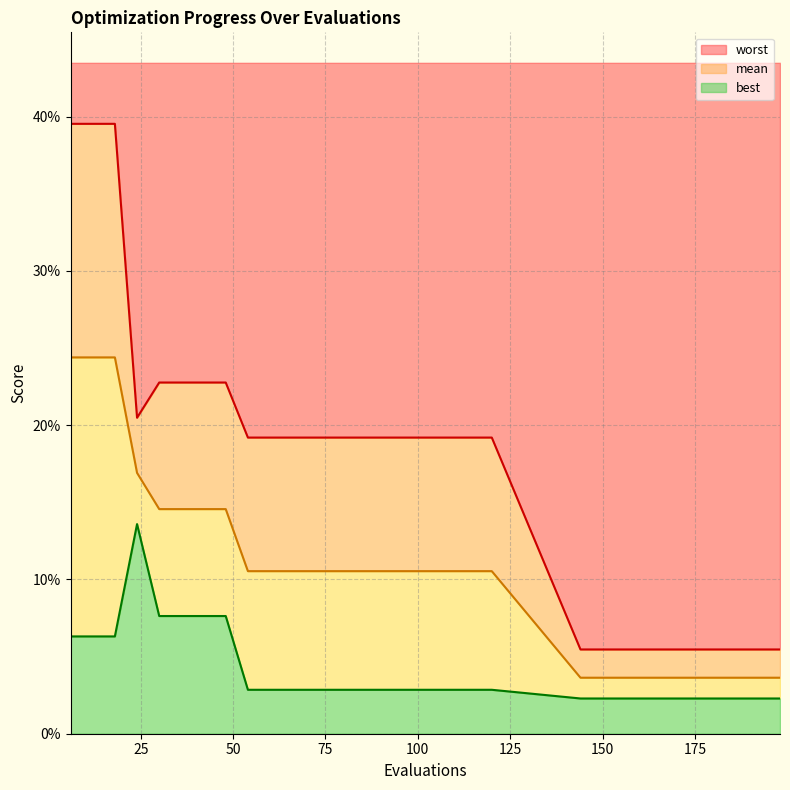

Reading left to right, extract all data points from this chart.

mean: 0.2	0.2	0.2	0.2	0.1	0.1	0.1	0.1	0.1	0.1	0.1	0.1	0.1	0.1	0.1	0.1	0.1	0.1	0.1	0.1	0.0	0.0	0.0	0.0	0.0	0.0	0.0	0.0	0.0	0.0
best: 0.1	0.1	0.1	0.1	0.1	0.1	0.1	0.1	0.0	0.0	0.0	0.0	0.0	0.0	0.0	0.0	0.0	0.0	0.0	0.0	0.0	0.0	0.0	0.0	0.0	0.0	0.0	0.0	0.0	0.0
worst: 0.4	0.4	0.4	0.2	0.2	0.2	0.2	0.2	0.2	0.2	0.2	0.2	0.2	0.2	0.2	0.2	0.2	0.2	0.2	0.2	0.1	0.1	0.1	0.1	0.1	0.1	0.1	0.1	0.1	0.1